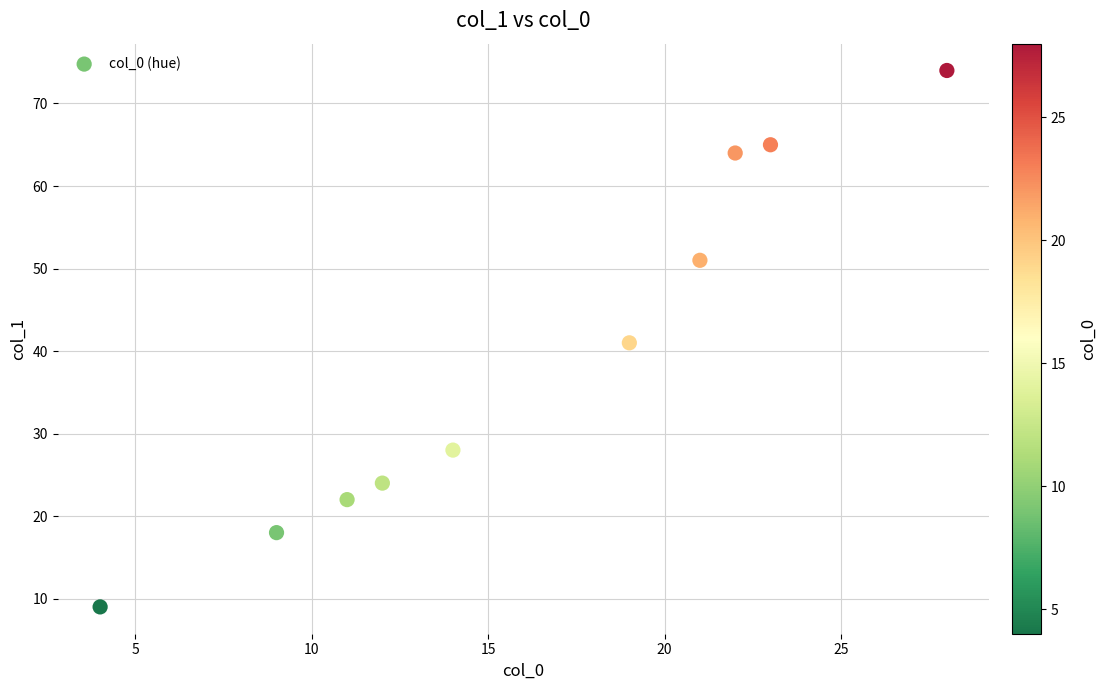

What is the average Y value?

40